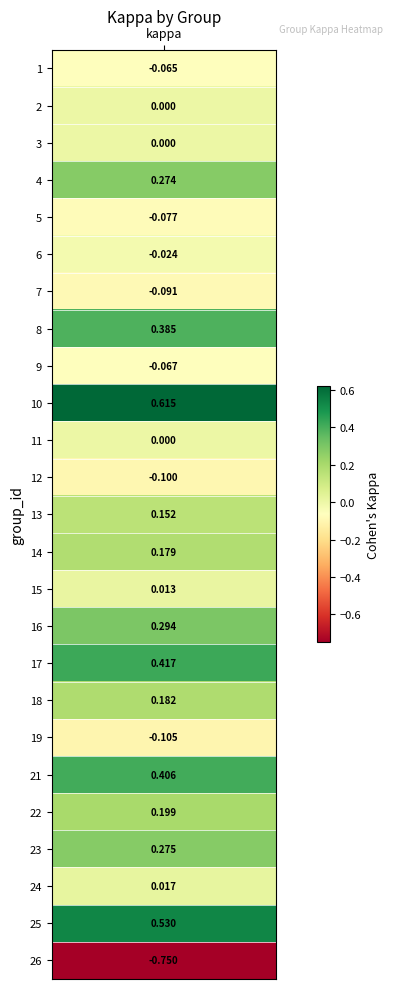

What is the average value?

0.1